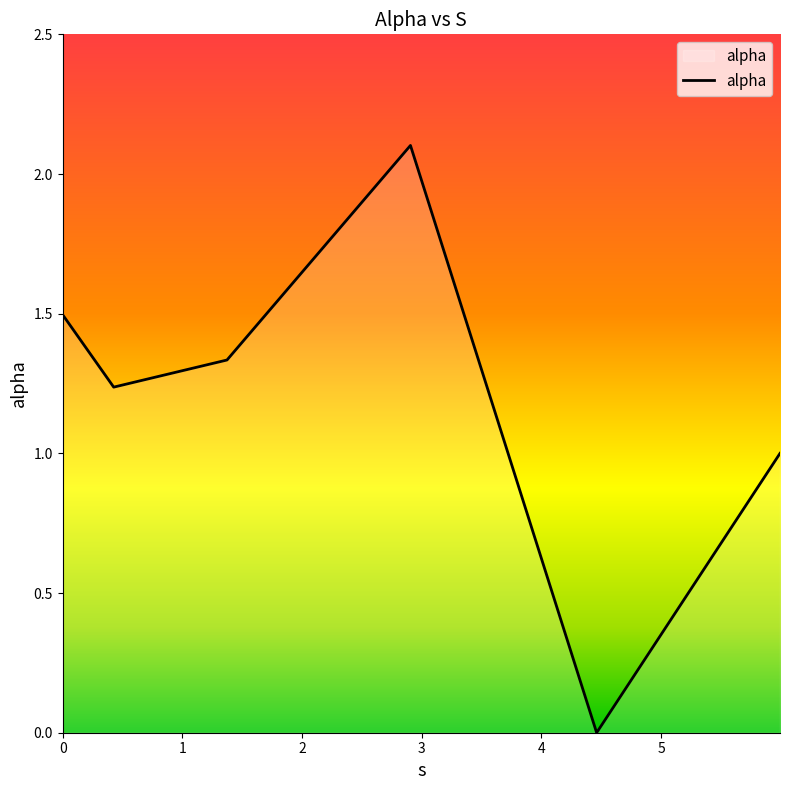

What is the difference between the second highest and minimum values?

1.5